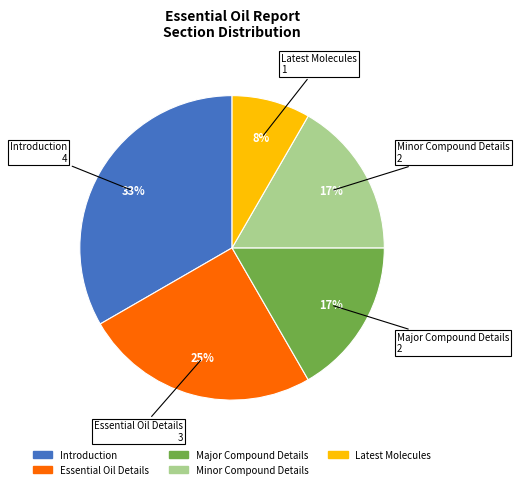

How many segments does this pie chart have?

5